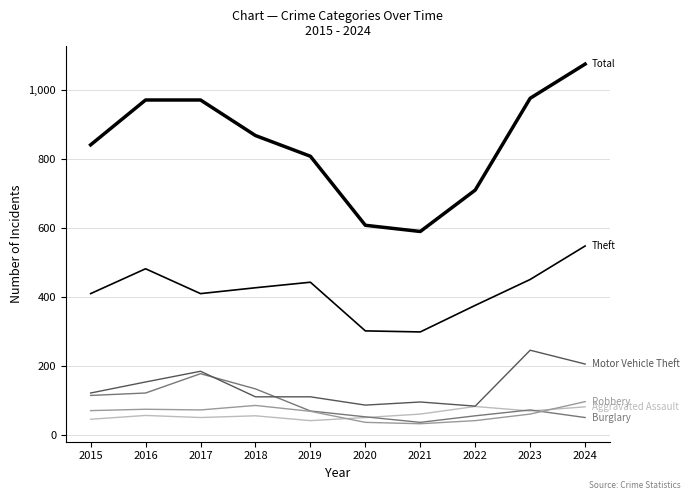

Does the chart display data point markers on the line(s)?

No